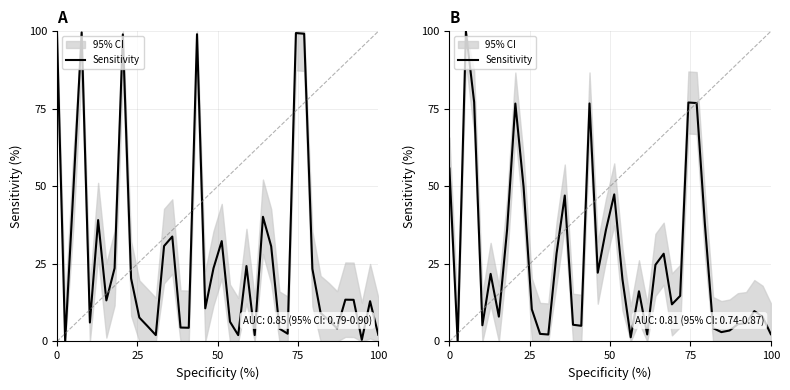

Does the chart have visible grid lines?

Yes